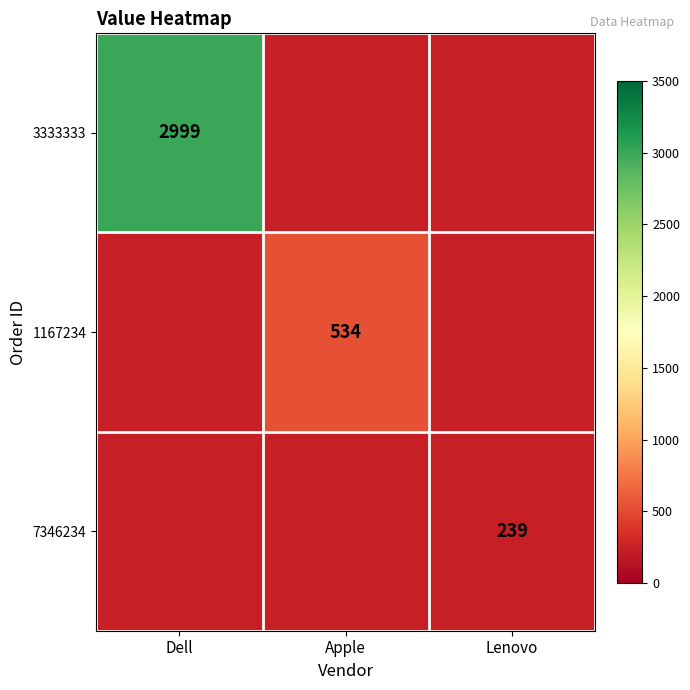

Rank the series by their average value, from highest to lowest.

3333333, 1167234, 7346234